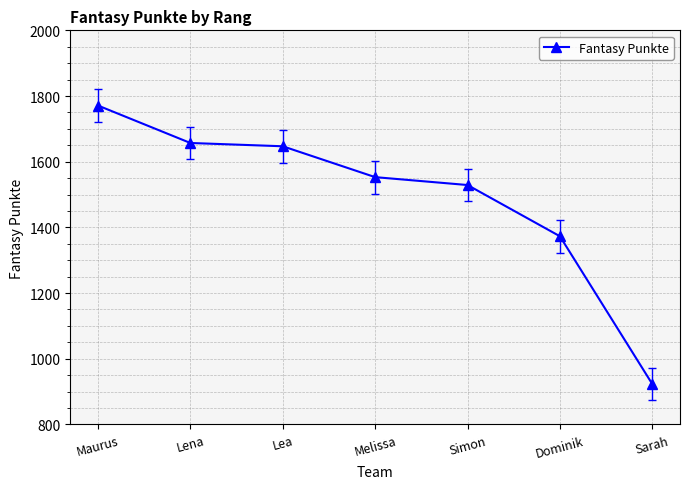

True or false: the data shows 1553 at Melissa.

True